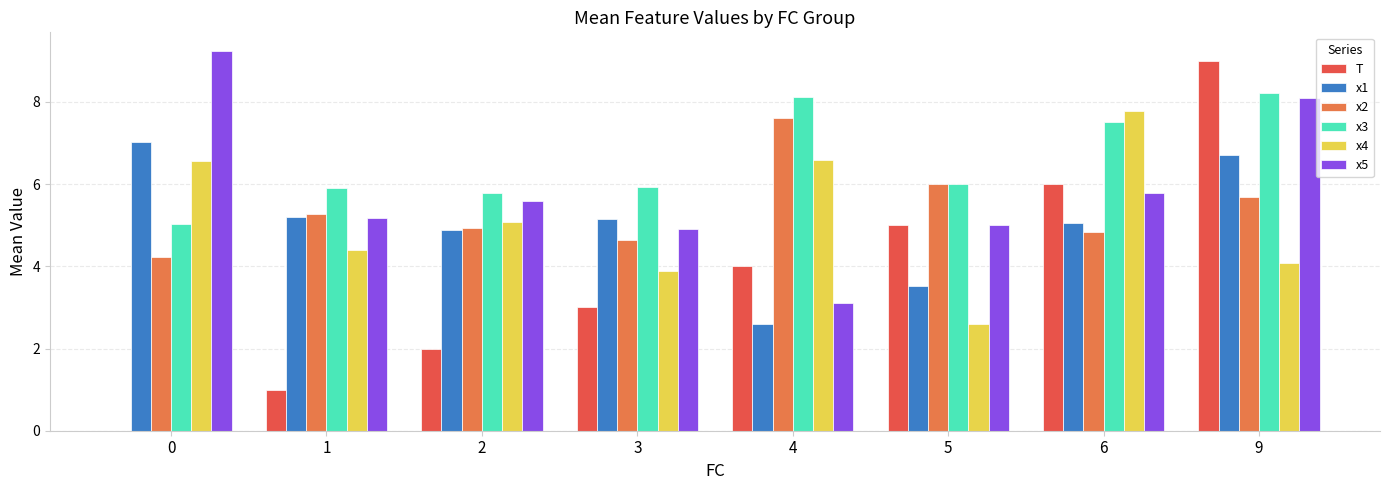

Are the bars grouped side by side (vs. stacked)?

Yes